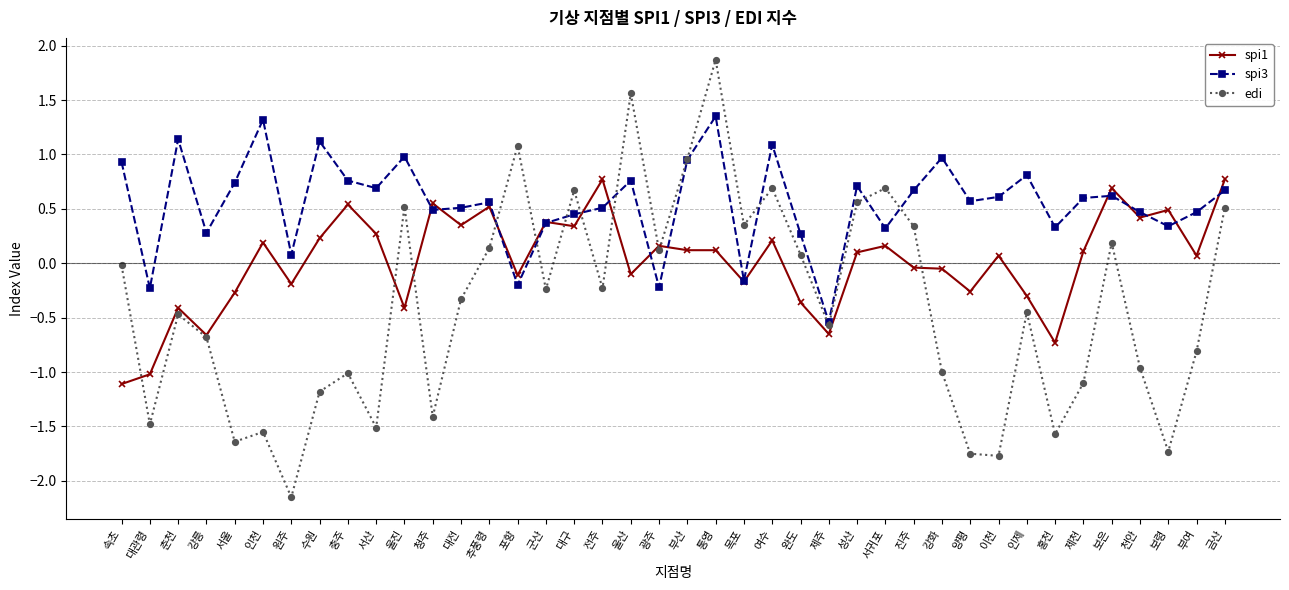

How many lines are shown in the chart?

3